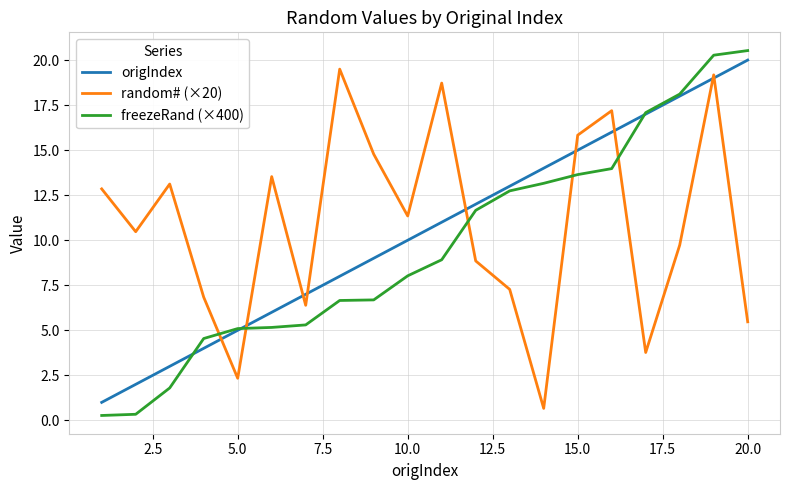

Which series has the largest total across all categories?

random# (×20)